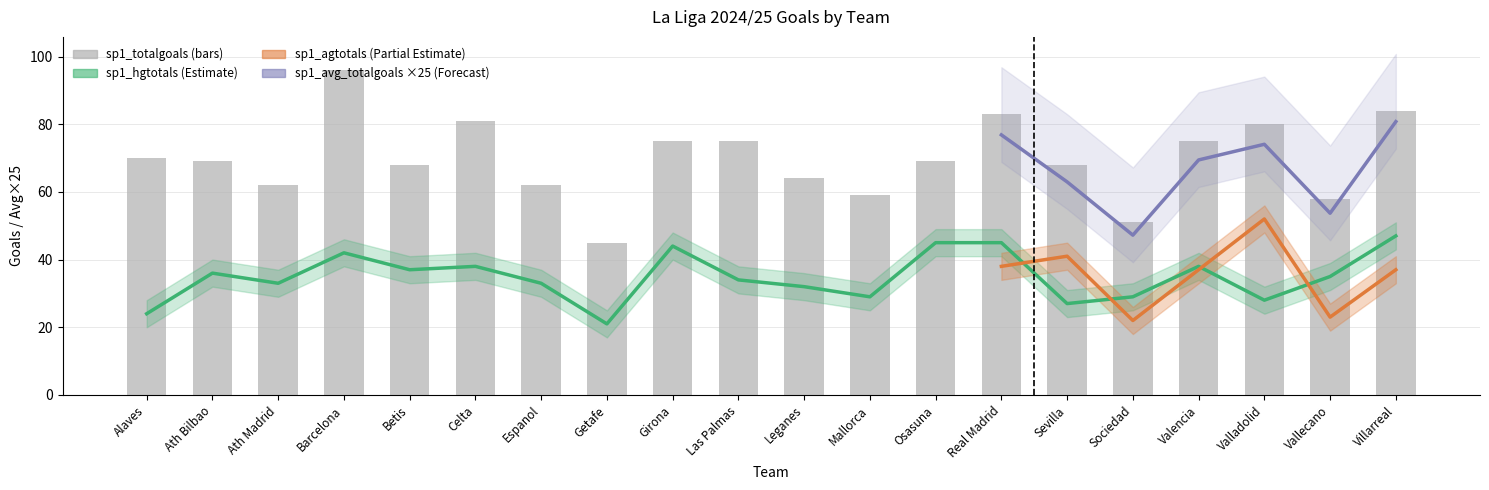

What position from the left is Osasuna?

13